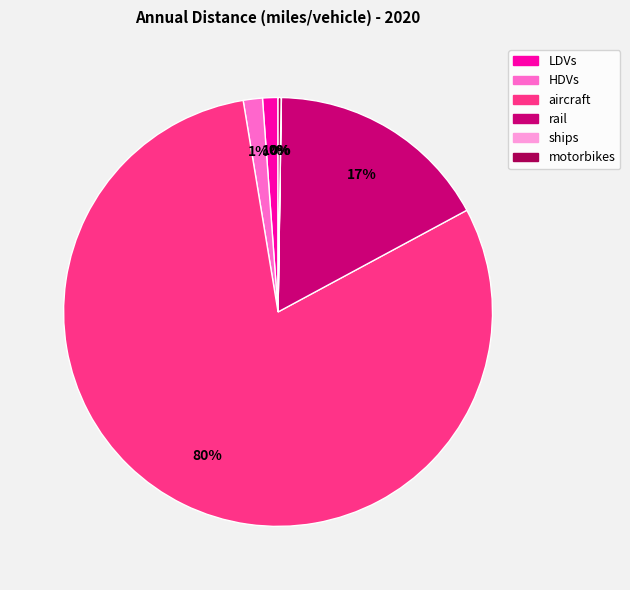

Between LDVs and aircraft, which is larger?

aircraft